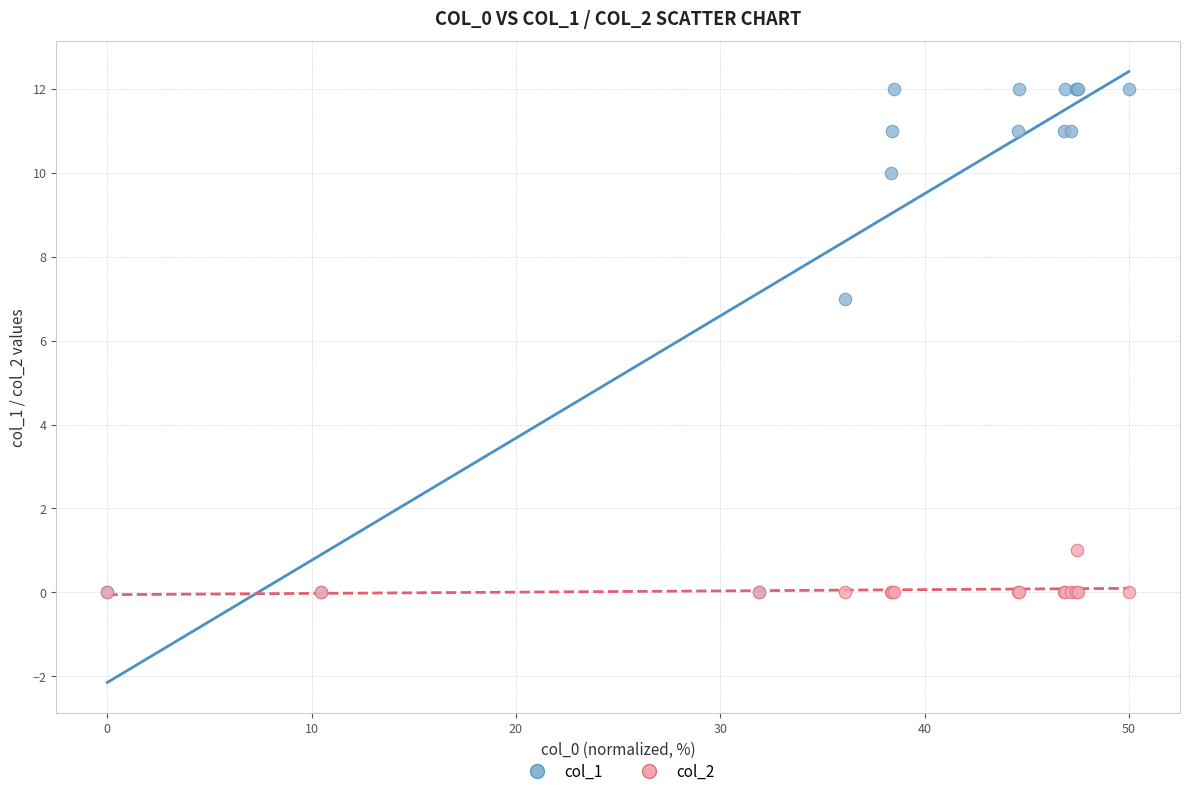

Across all series, what Y value is closest to 6?

7